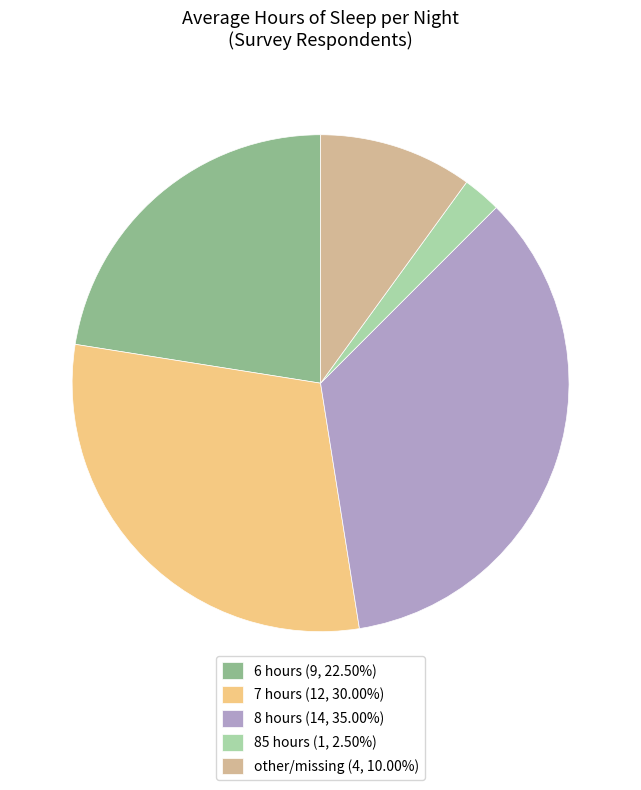

Does any single category account for the majority?

No